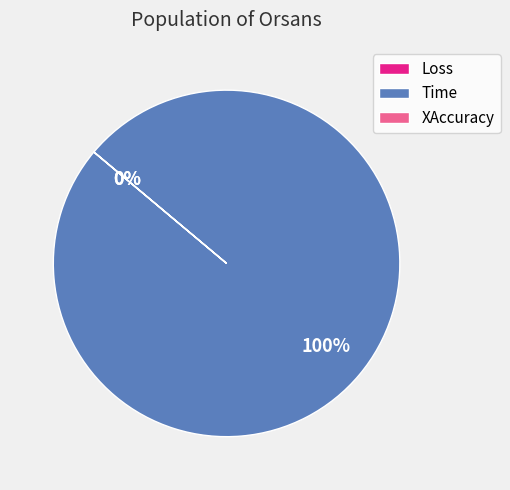

To the nearest percent, what is the difference between the largest and smallest slice percentages?

100%